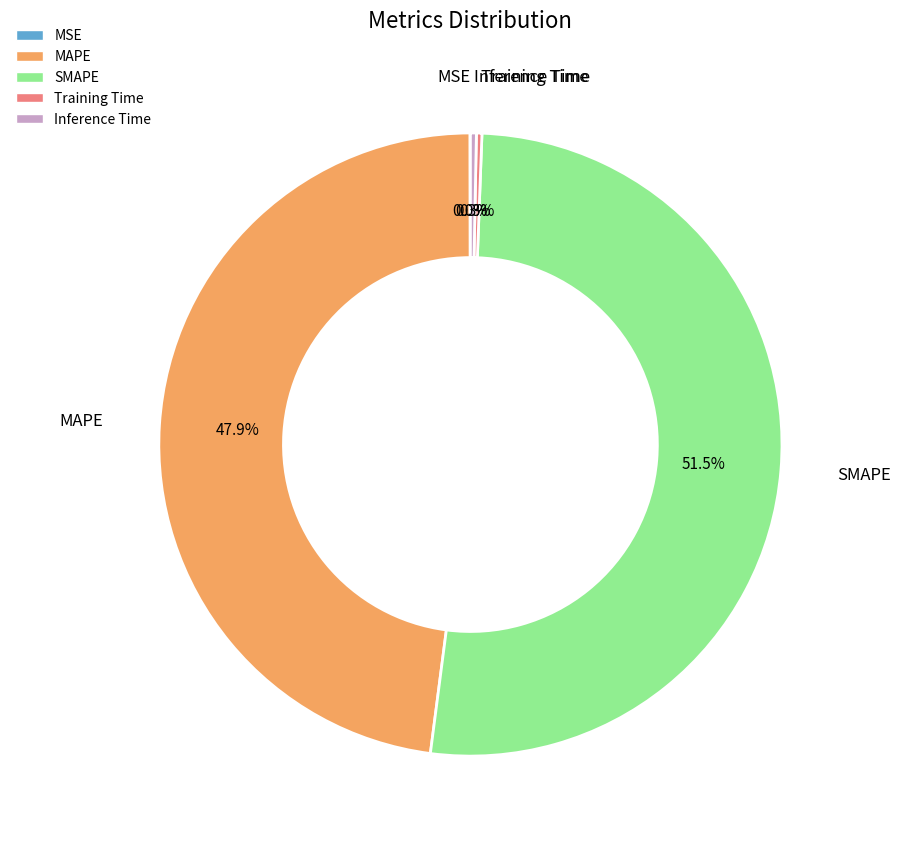

To the nearest percent, what portion does MAPE represent?

48%